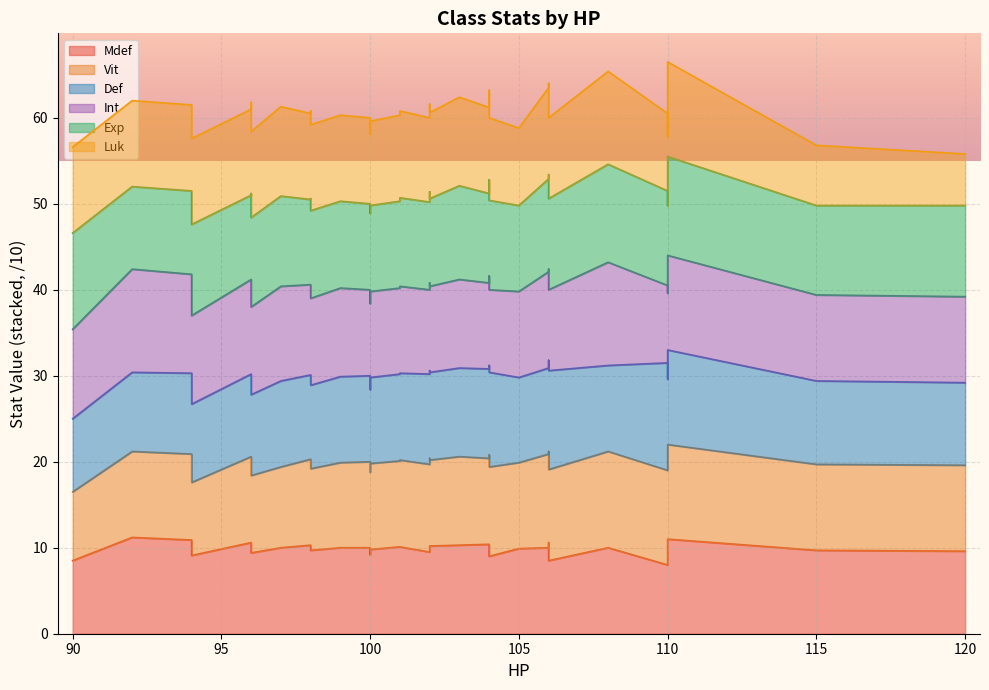

What is the average value of the Int series?

104